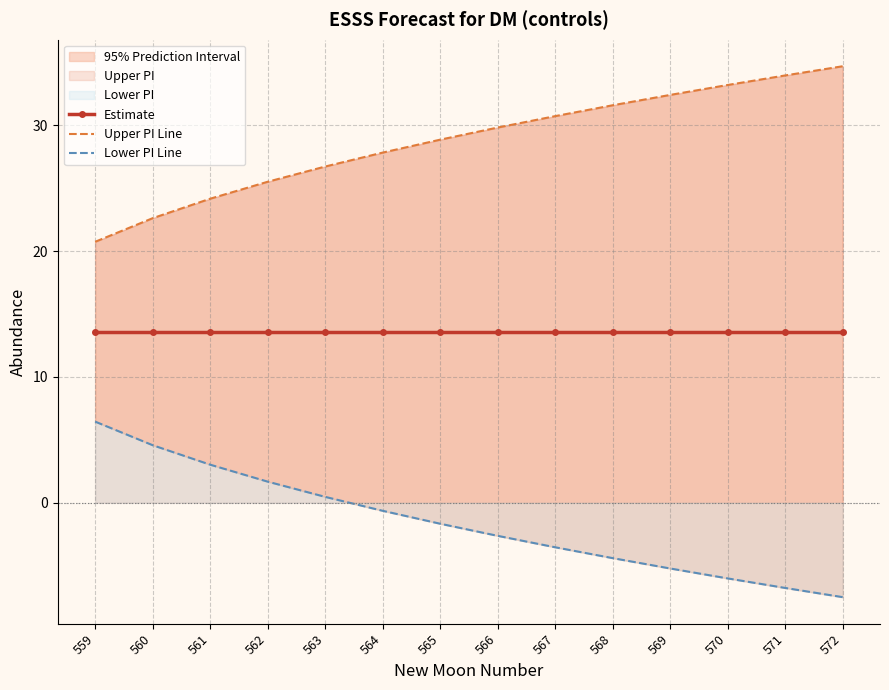

Is it true that Estimate equals 22.5 at 561?

False